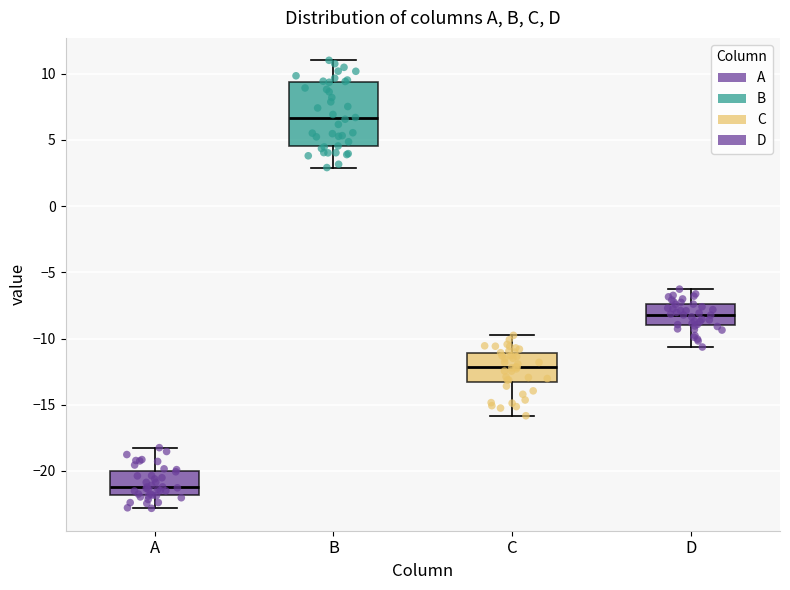

Reading left to right, transcribe this box plot: for each box, give where its median line is, the range the box spans, and where its two whiskers end, as read against the y-axis. The values are not printed on the chart, so give them approximately, as read against the axis.

A: median -21.0, box -22.0 to -20.0, whiskers -23.0 to -18.0
B: median 6.5, box 4.5 to 9.5, whiskers 3.0 to 11.0
C: median -12.0, box -13.0 to -11.0, whiskers -16.0 to -10.0
D: median -8.0, box -9.0 to -7.5, whiskers -10.5 to -6.5